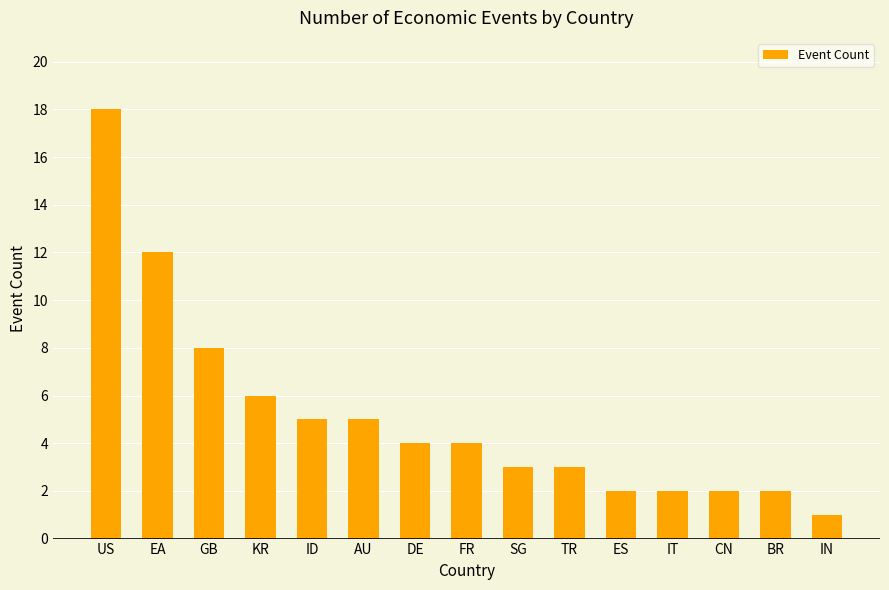

How many bars are there in total?

15